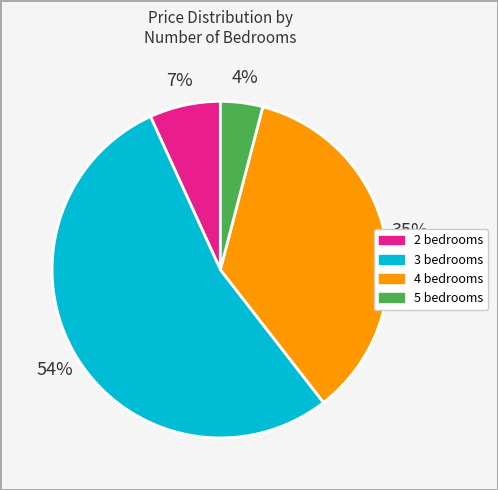

To the nearest percent, what is the difference between the largest and smallest slice percentages?

50%